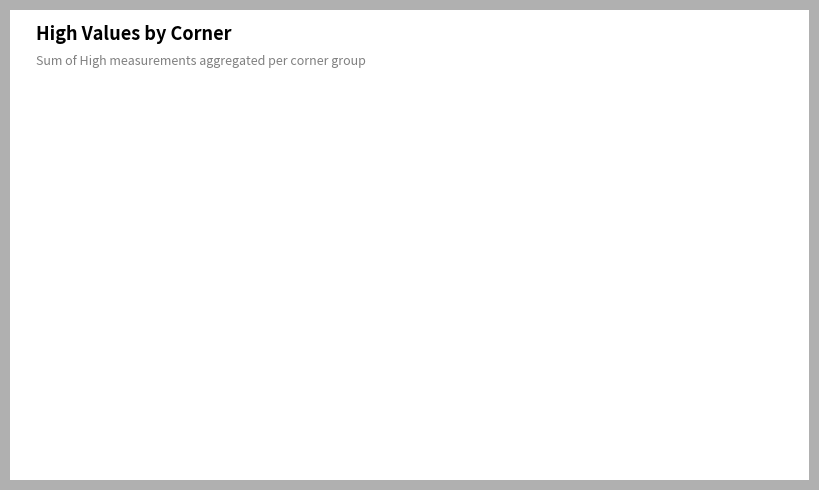

Is it true that 3 is 5% of the pie?

False